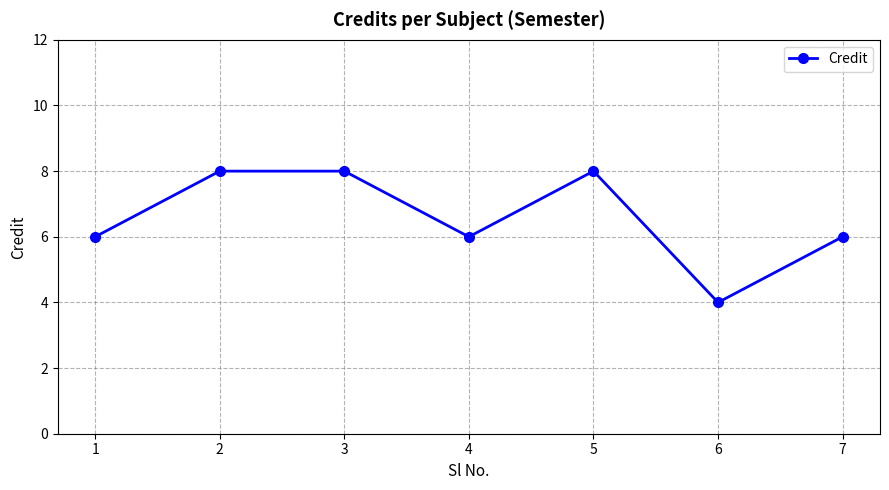

What is the minimum value shown in the chart?

4